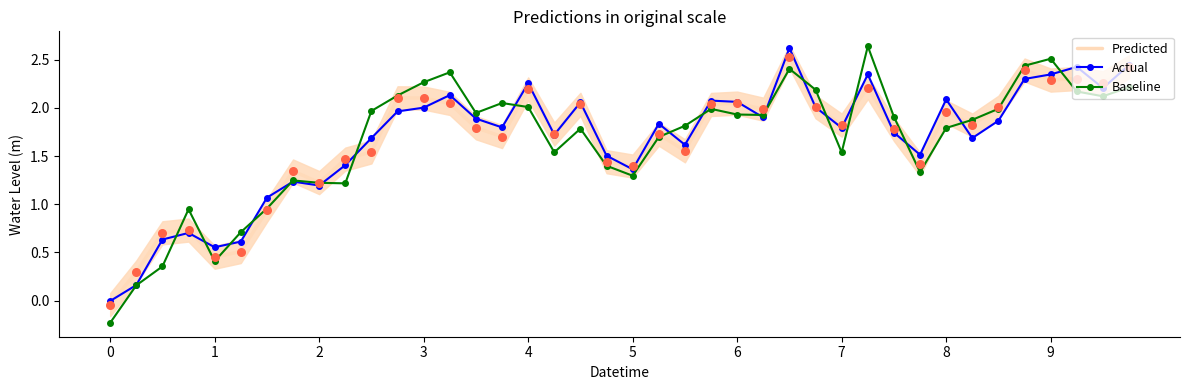

Which series has the largest Y range (max minus min)?

Baseline